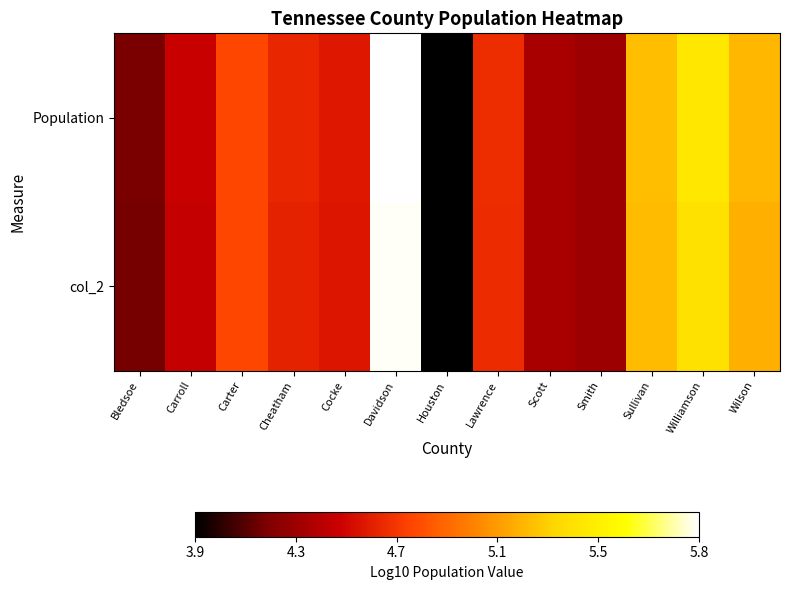

Rank the series by their maximum value, from lowest to highest.

col_2, Population